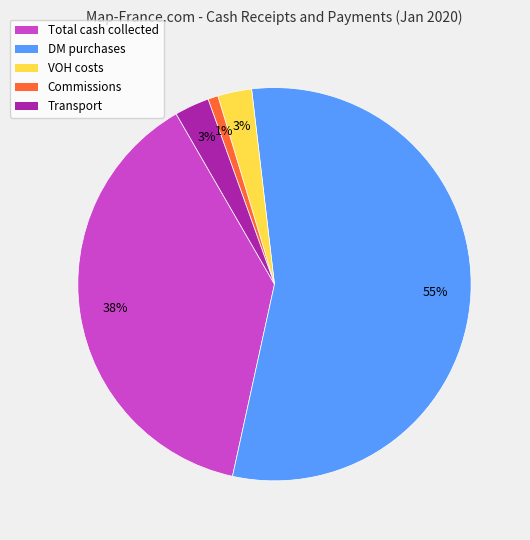

Is it true that VOH costs is 14% of the pie?

False